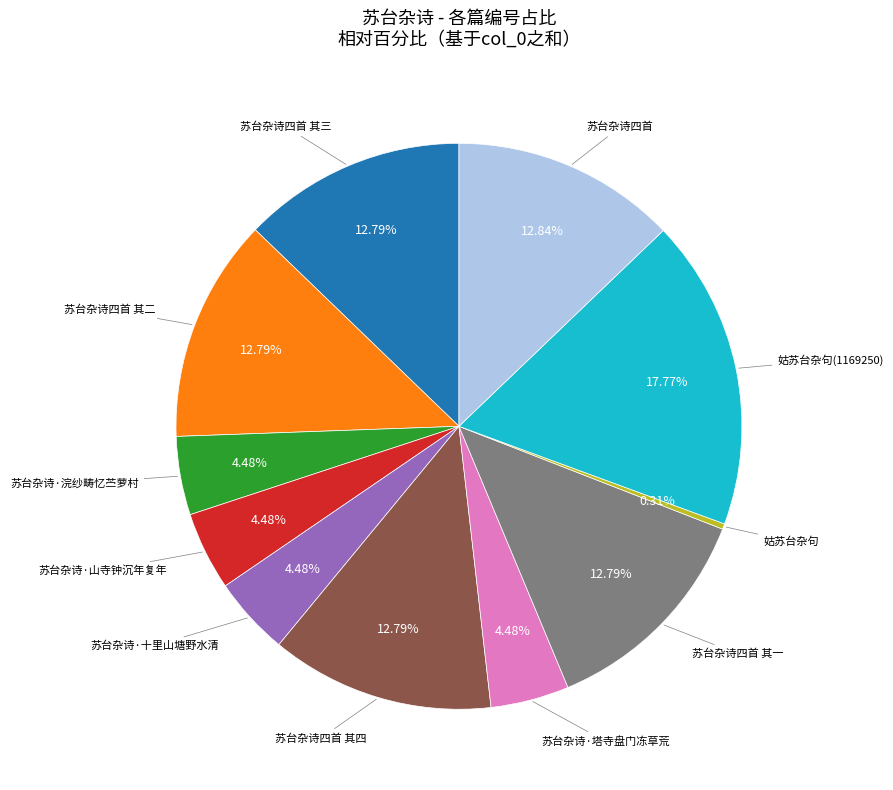

Is there a majority slice in this chart?

No